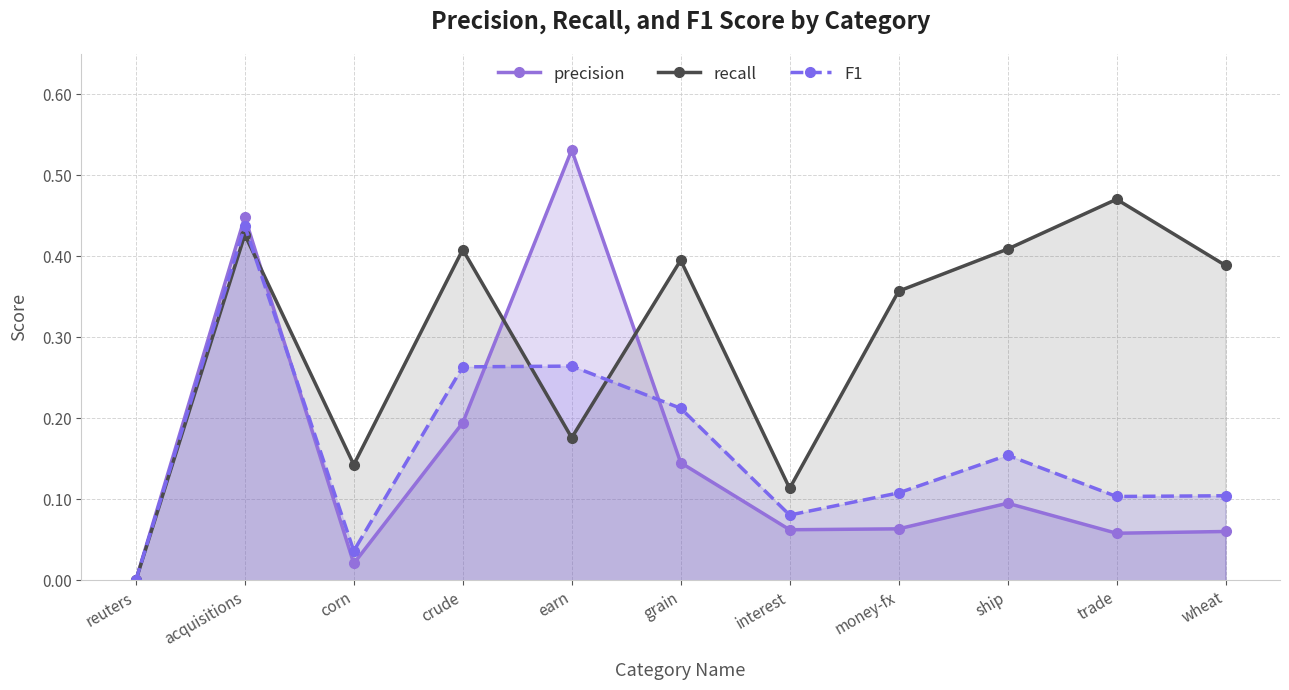

List the series in order of their peak value, lowest first.

F1, recall, precision